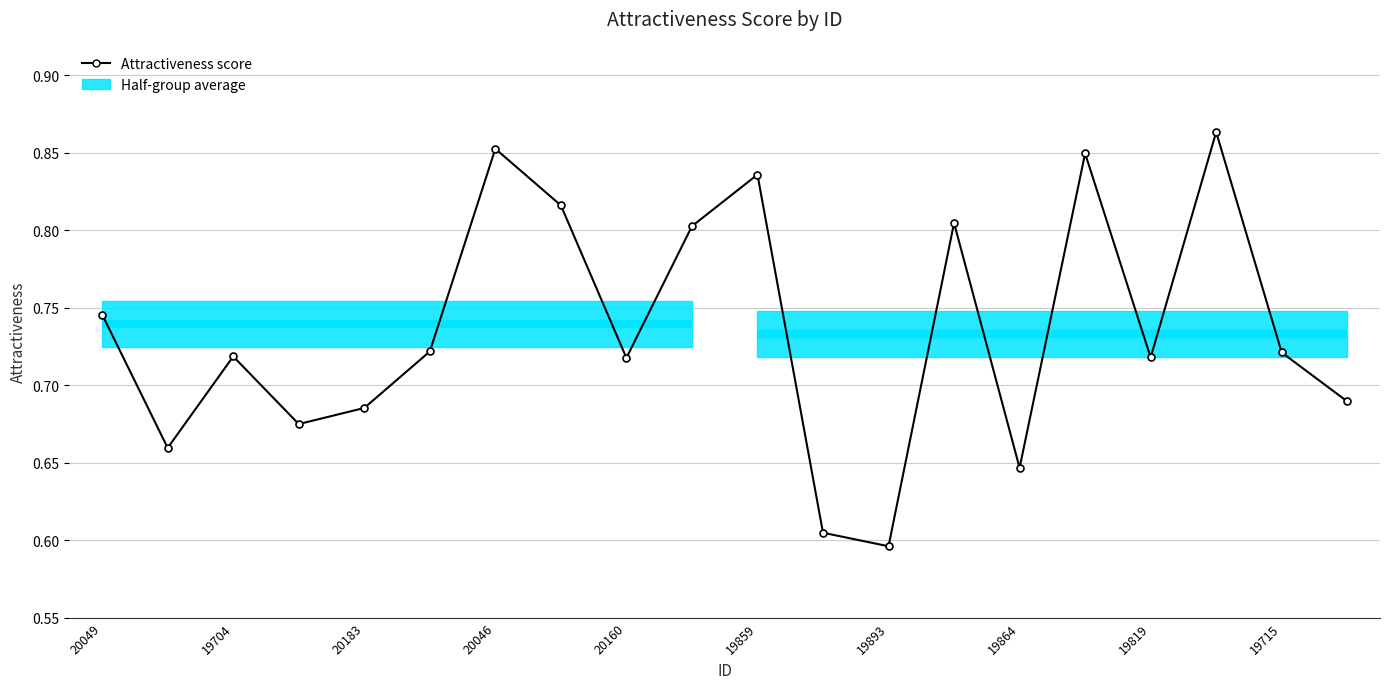

Between 18 and 15, which is larger?

15